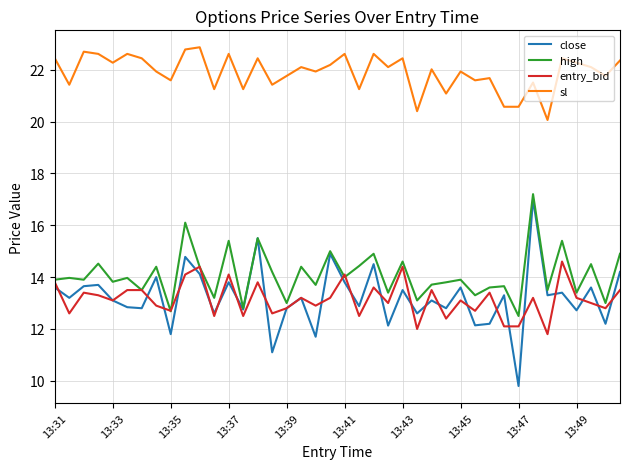

Does the chart display data point markers on the line(s)?

No